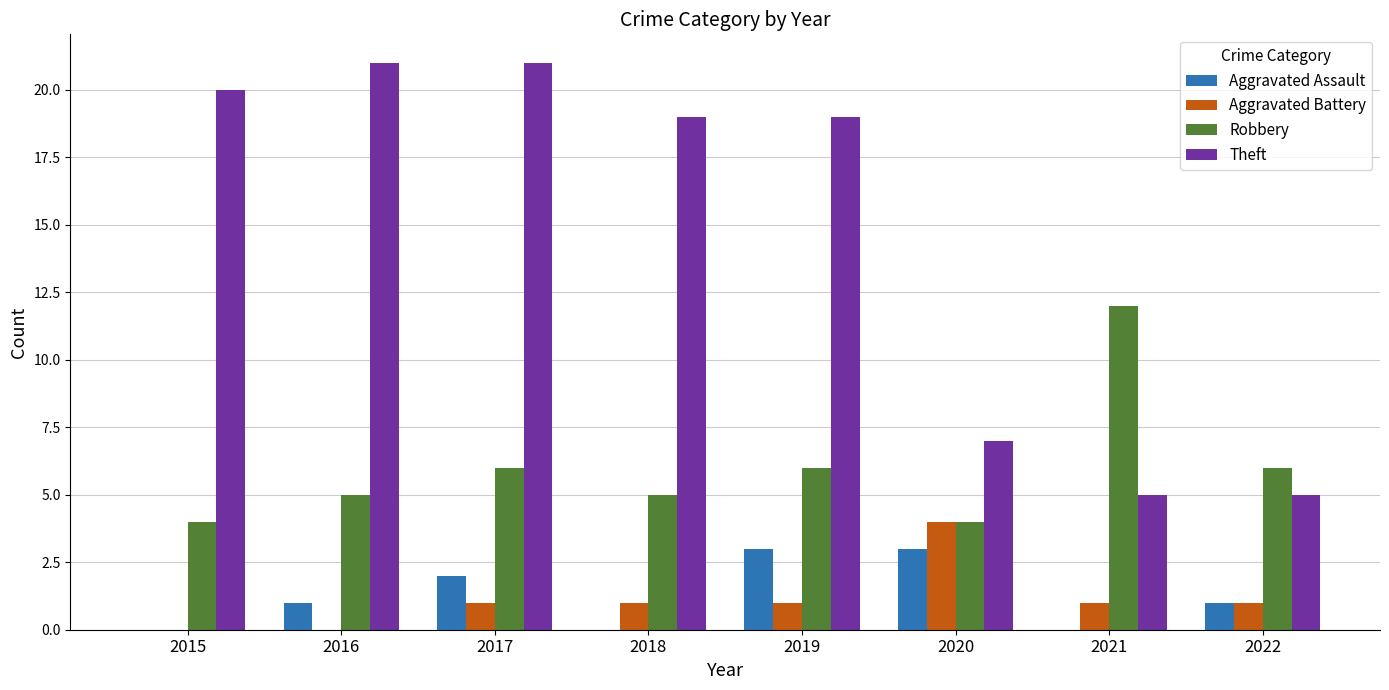

Count the Aggravated Assault values in the range 0 to 3.

8